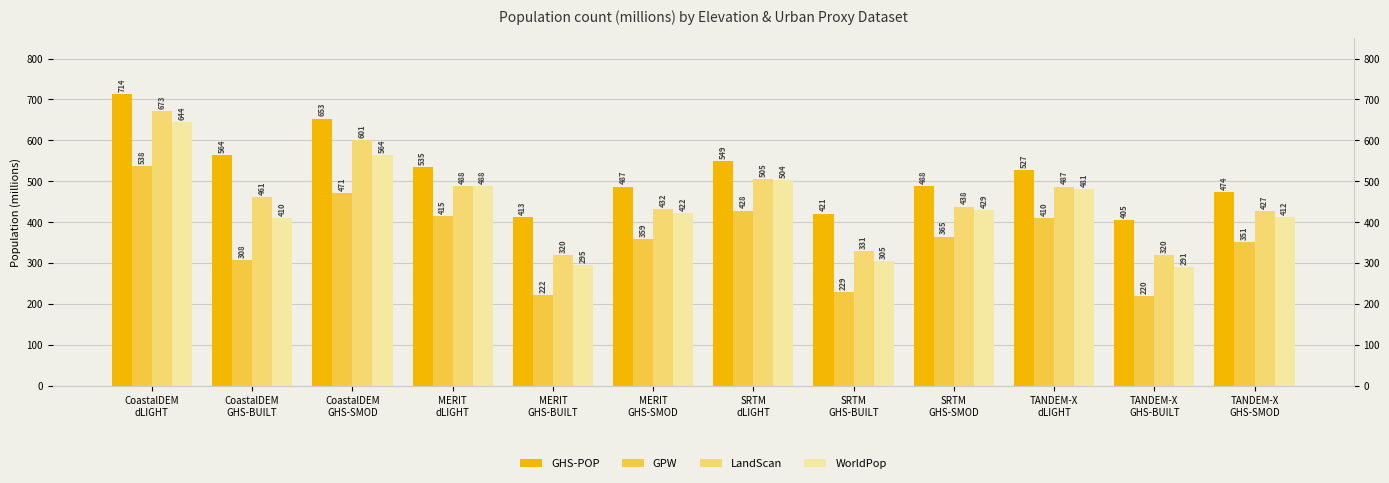

What are all the series names shown in the legend?

GHS-POP, GPW, LandScan, WorldPop